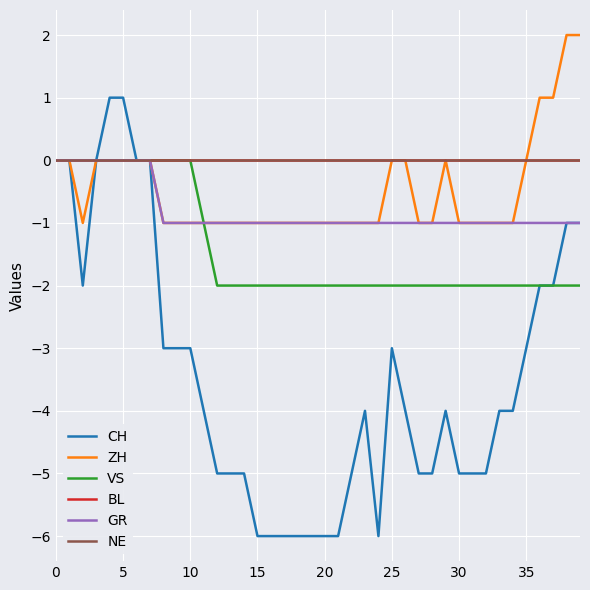

True or false: GR and NE intersect in this chart.

False